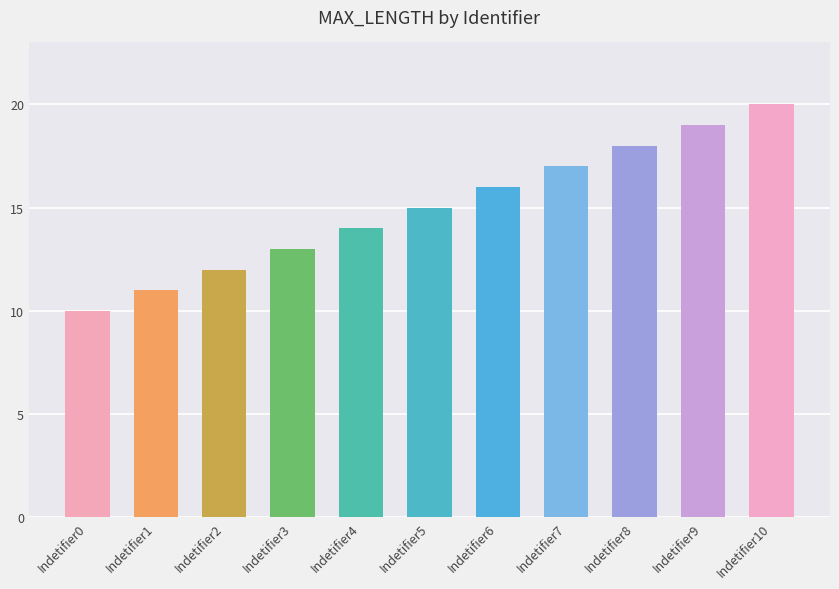

What is the change in value from Indetifier4 to Indetifier8?

+4